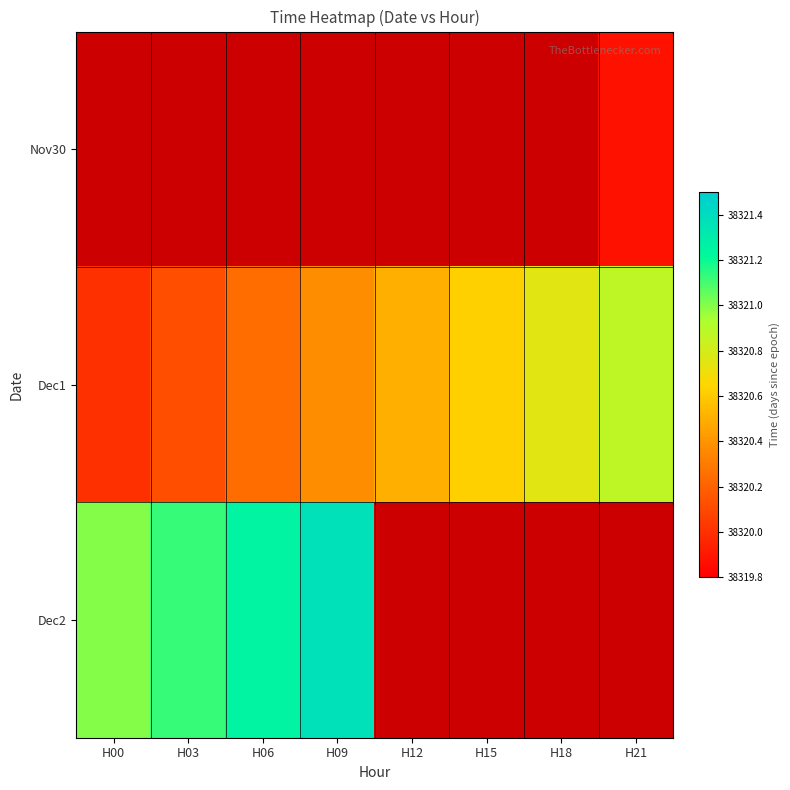

What is the smallest value displayed?

38319.9